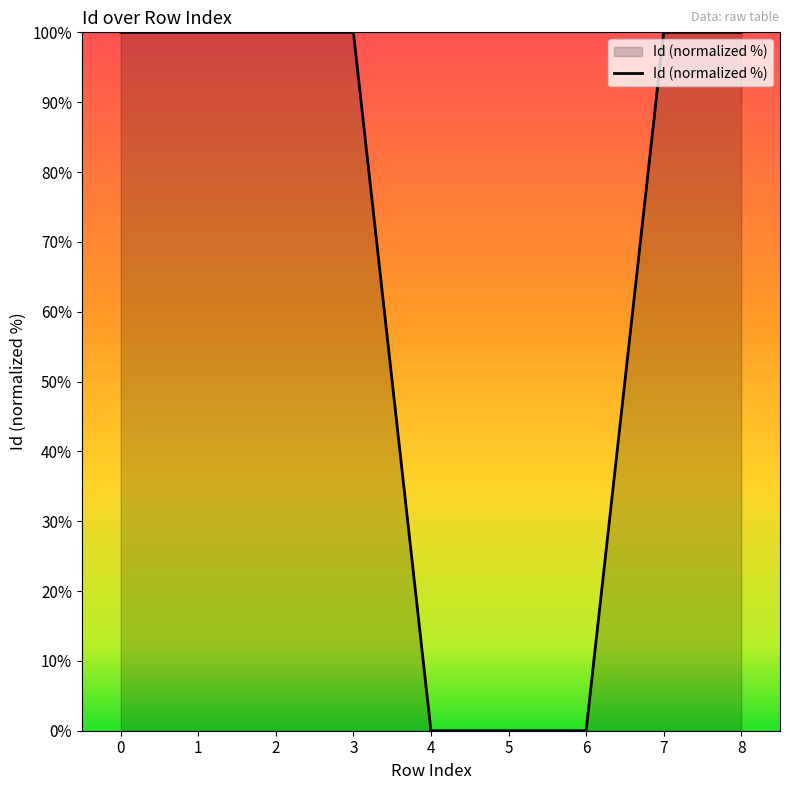

What is the greatest value displayed?

100